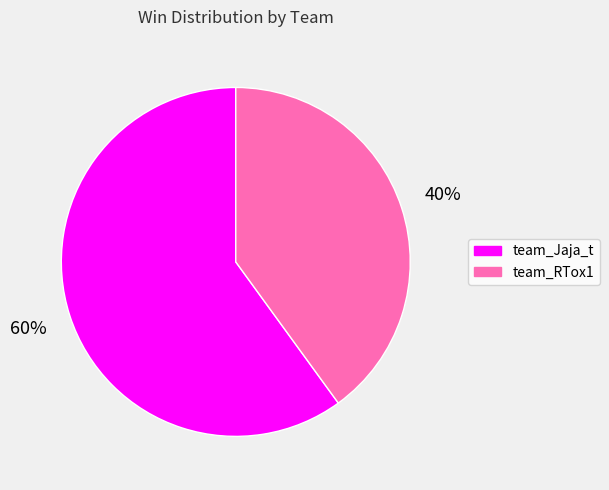

Is the sum of team_RTox1 and team_Jaja_t greater than half?

Yes